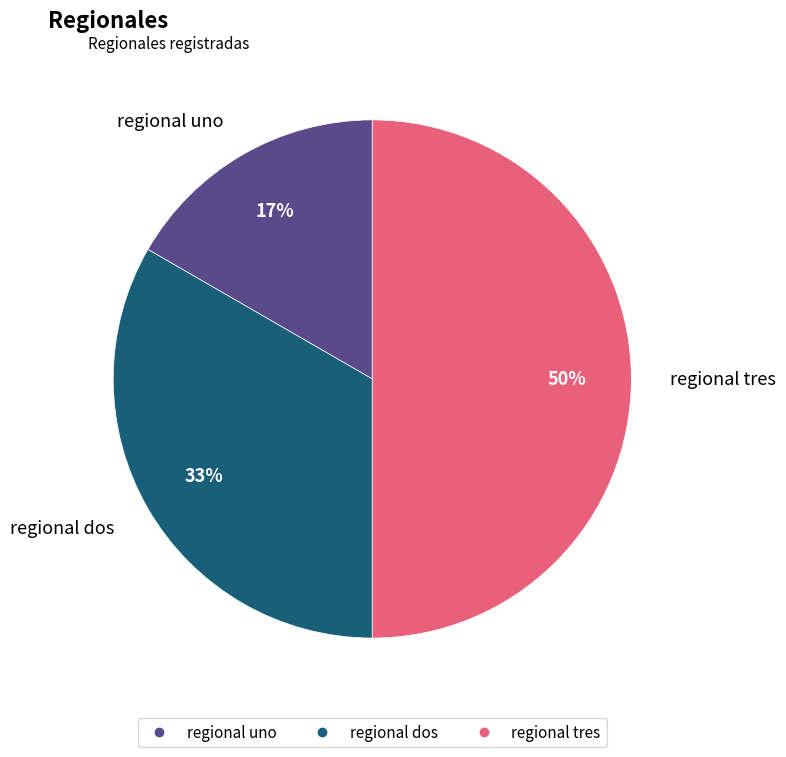

To the nearest percent, what is the difference between the largest and smallest slice percentages?

33%